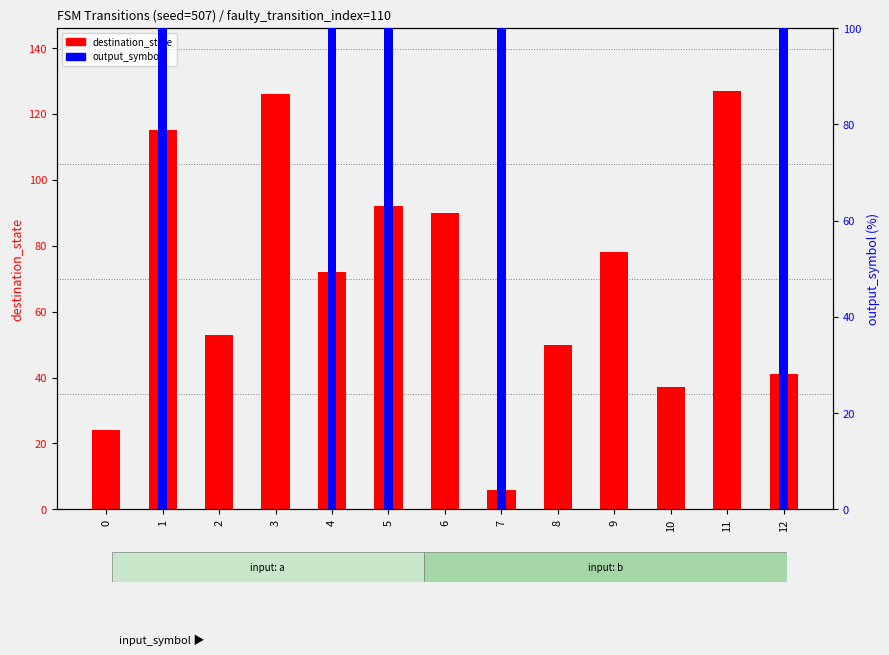

The destination_state series shows 50 at 8. True or false?

True